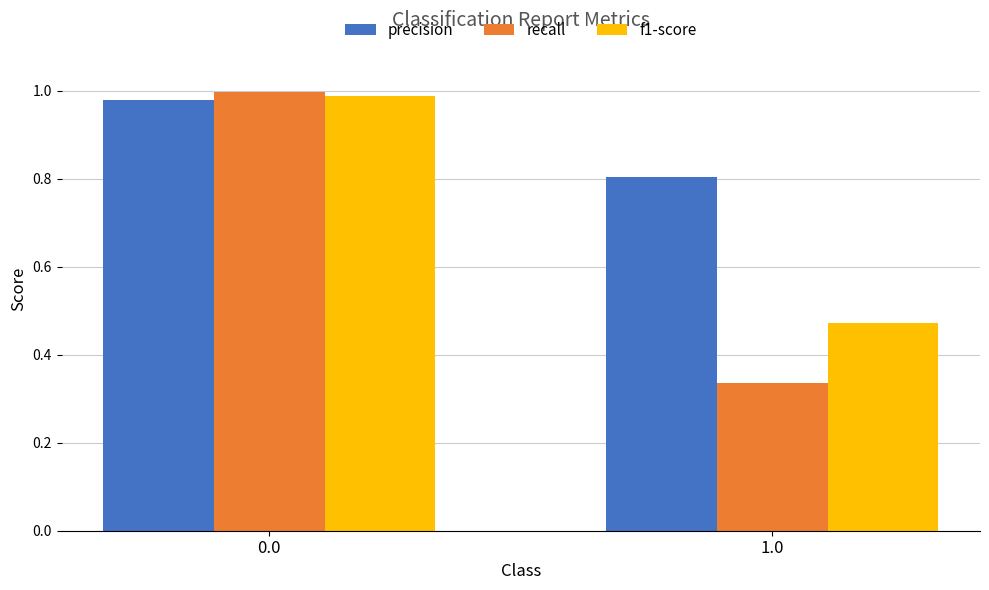

Between 0.0 and 1.0, which series saw the biggest shift?

recall